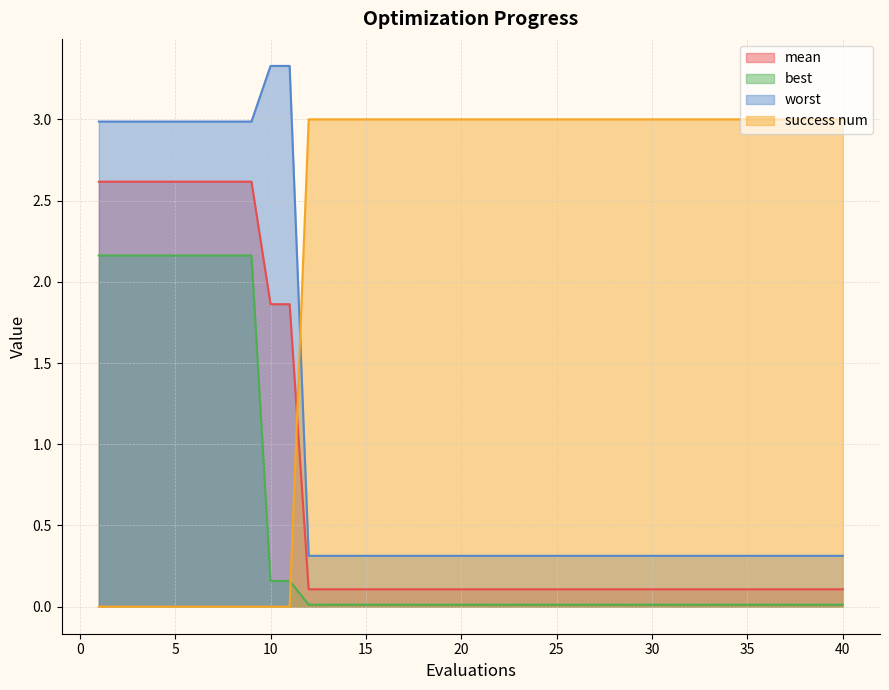

Which series has the largest range (max minus min)?

worst